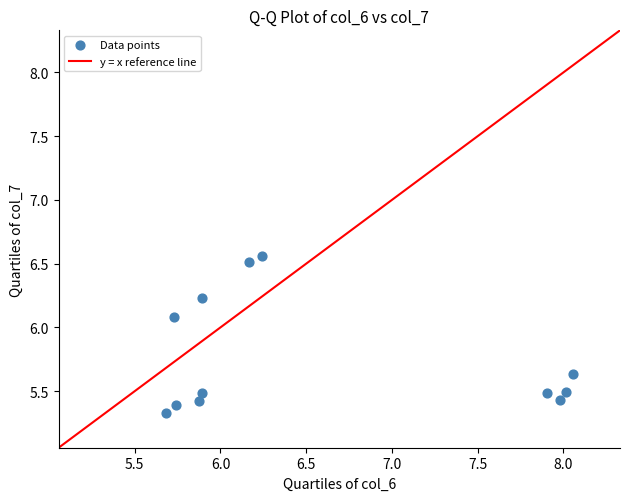

What Y value in the scatter plot is closest to 5?

5.3